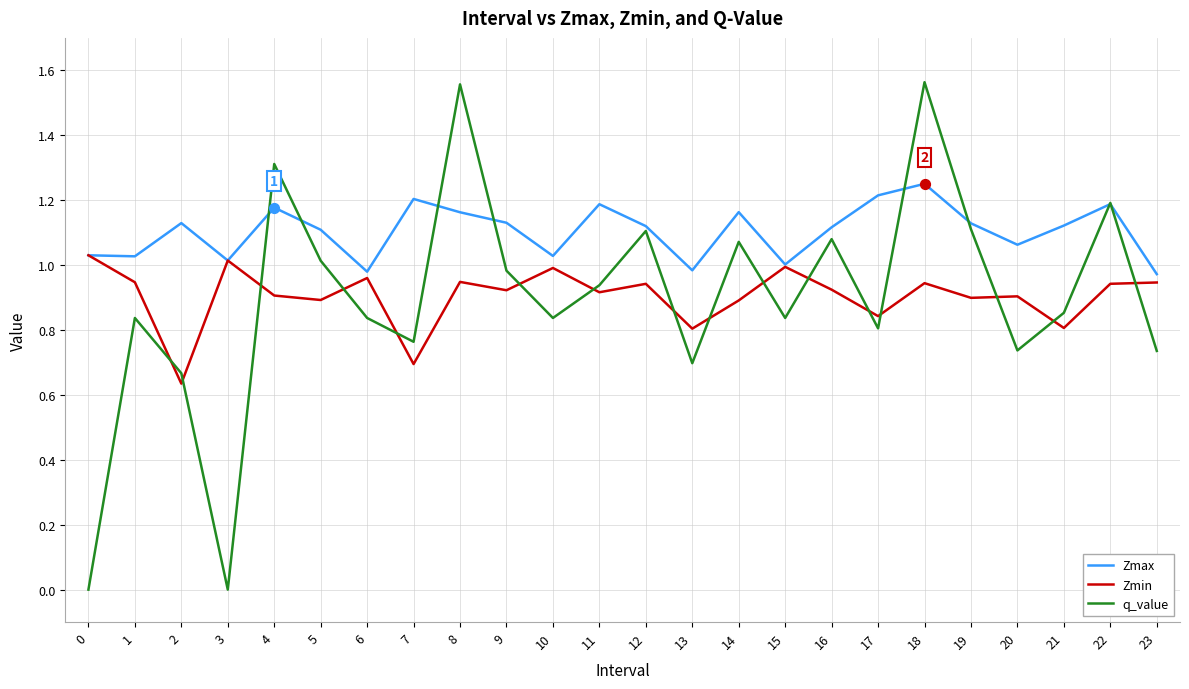

What is the spread (max minus min) of values at 20?

0.3